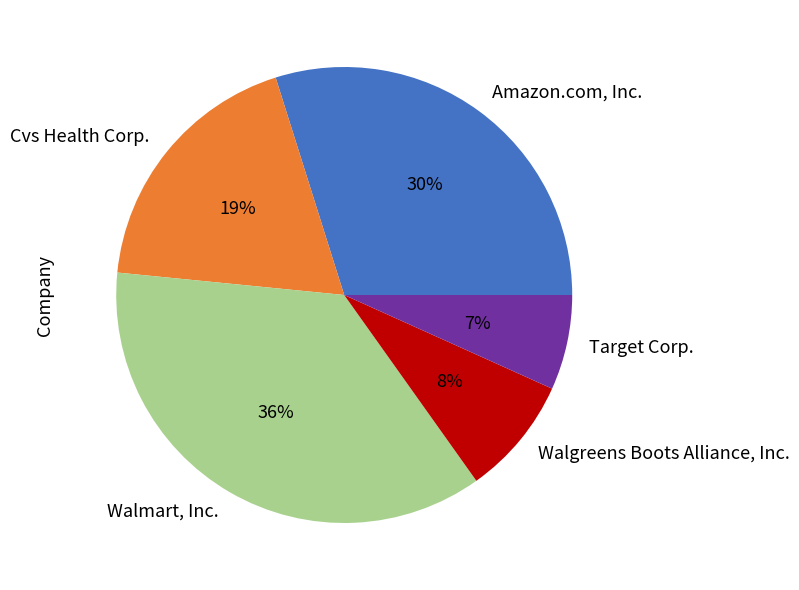

Does any single category account for the majority?

No